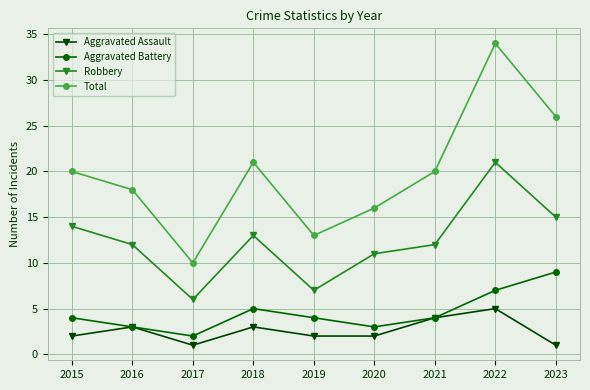

Is it true that Total equals 21 at 2018?

True